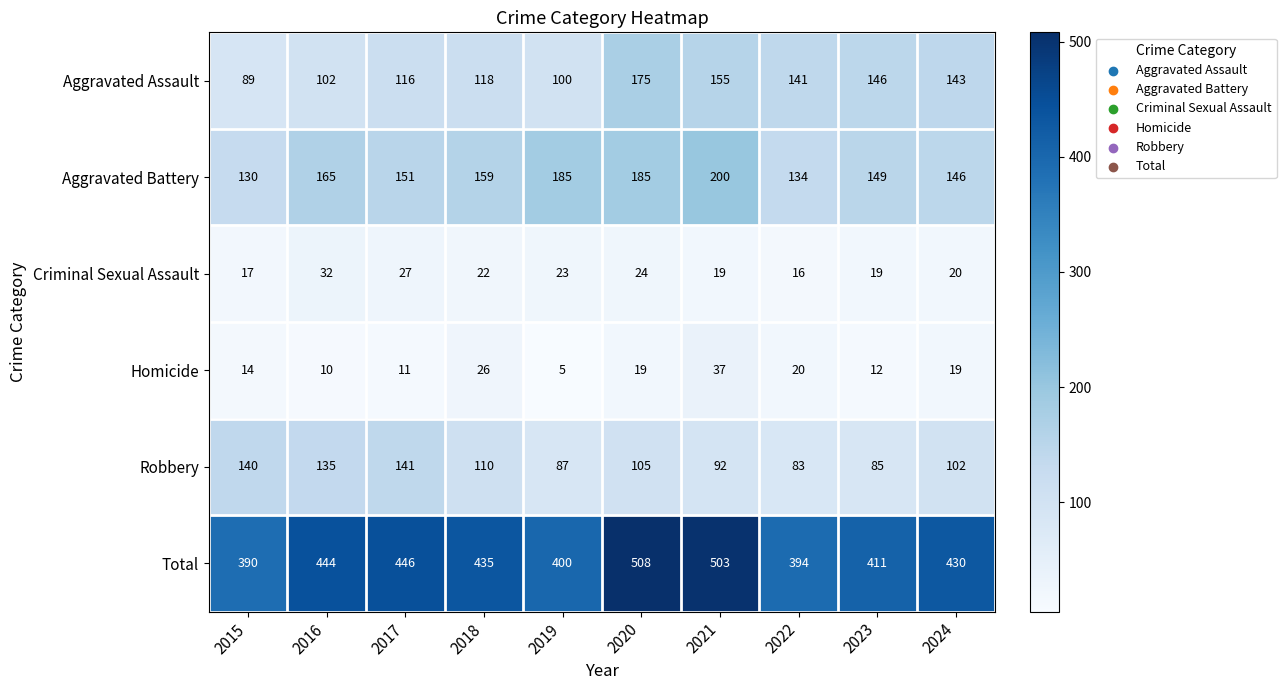

At which label does Robbery reach its minimum?

2022